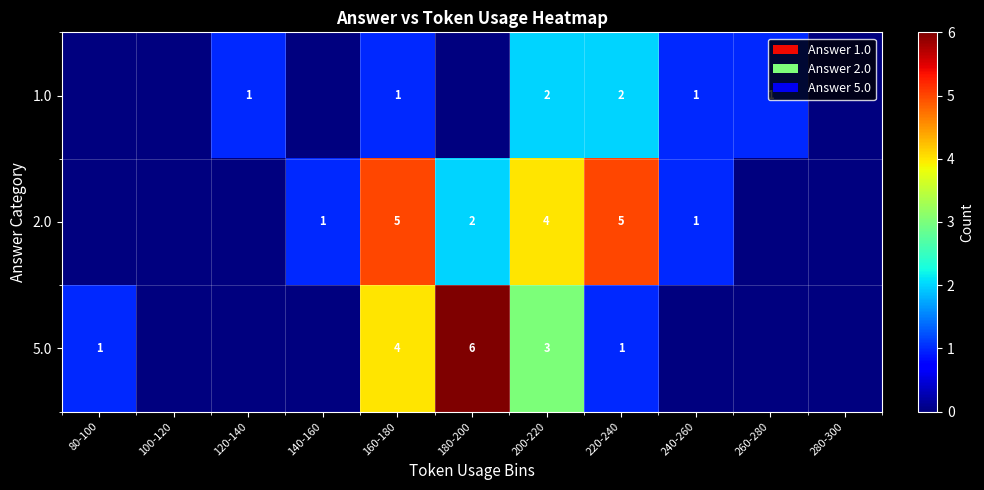

The 5.0 series shows 1 at 220-240. True or false?

True